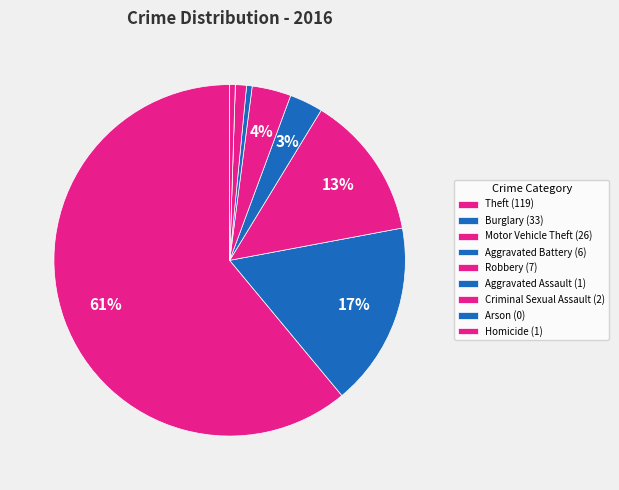

To the nearest percent, what is the difference between the largest and smallest slice percentages?

61%